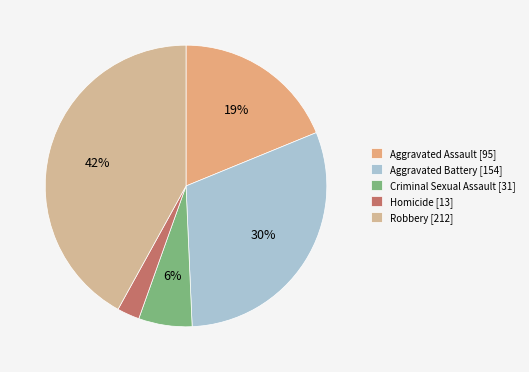

Is there any slice that represents more than half of the pie?

No